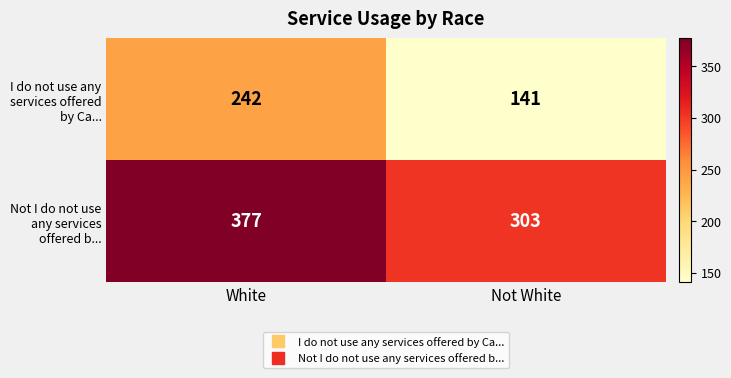

What is the total value across all series at White?

619